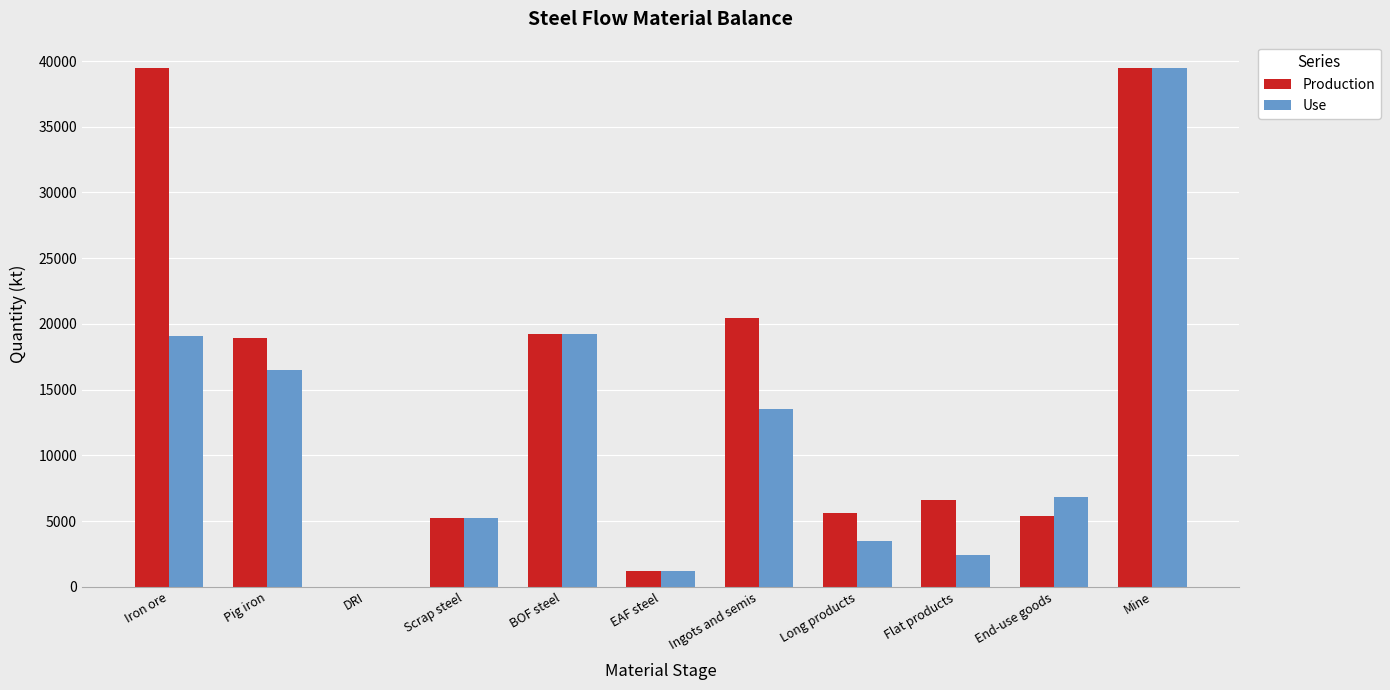

What is the sum of all Production values?

161647.7